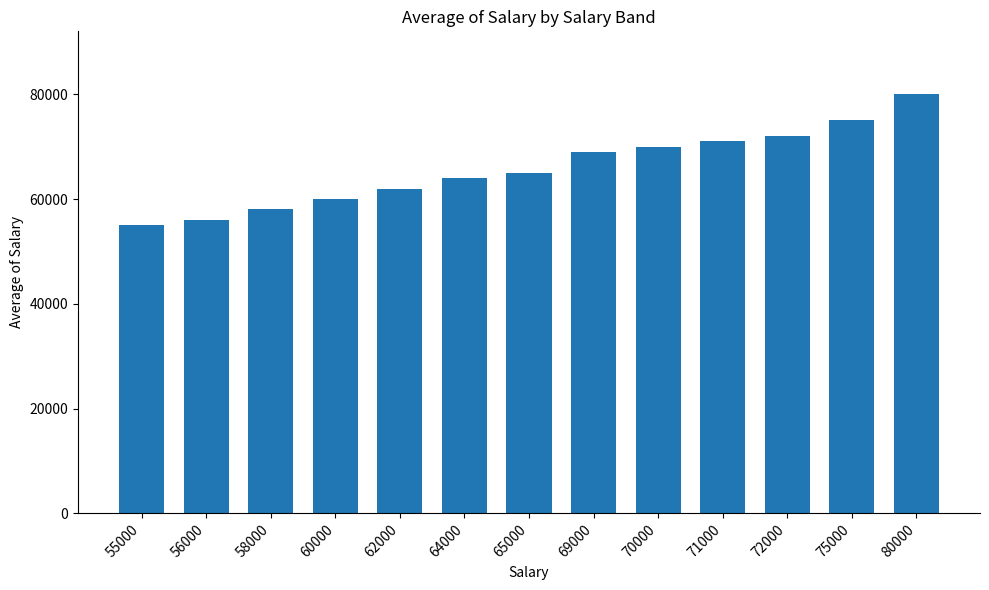

Where is the data nearest to the value 67500?

69000